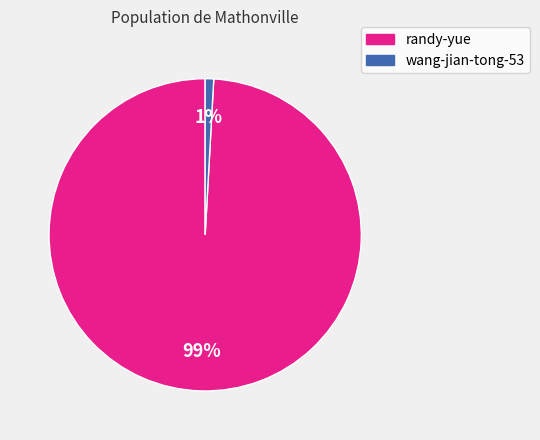

How many segments does this pie chart have?

2